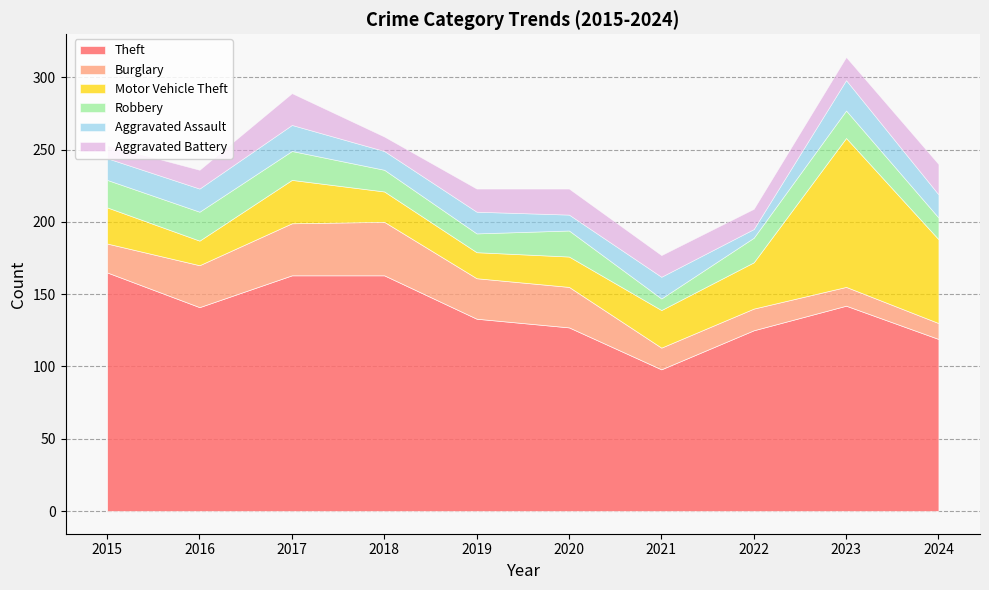

Reading left to right, extract all data points from this chart.

Theft: 2015=165	2016=141	2017=163	2018=163	2019=133	2020=127	2021=98	2022=125	2023=142	2024=119
Burglary: 2015=20	2016=29	2017=36	2018=37	2019=28	2020=28	2021=15	2022=15	2023=13	2024=11
Motor Vehicle Theft: 2015=25	2016=17	2017=30	2018=21	2019=18	2020=21	2021=26	2022=32	2023=103	2024=58
Robbery: 2015=19	2016=20	2017=20	2018=15	2019=13	2020=18	2021=8	2022=17	2023=19	2024=15
Aggravated Assault: 2015=15	2016=16	2017=18	2018=13	2019=15	2020=11	2021=15	2022=6	2023=21	2024=16
Aggravated Battery: 2015=9	2016=13	2017=22	2018=10	2019=16	2020=18	2021=15	2022=14	2023=16	2024=21